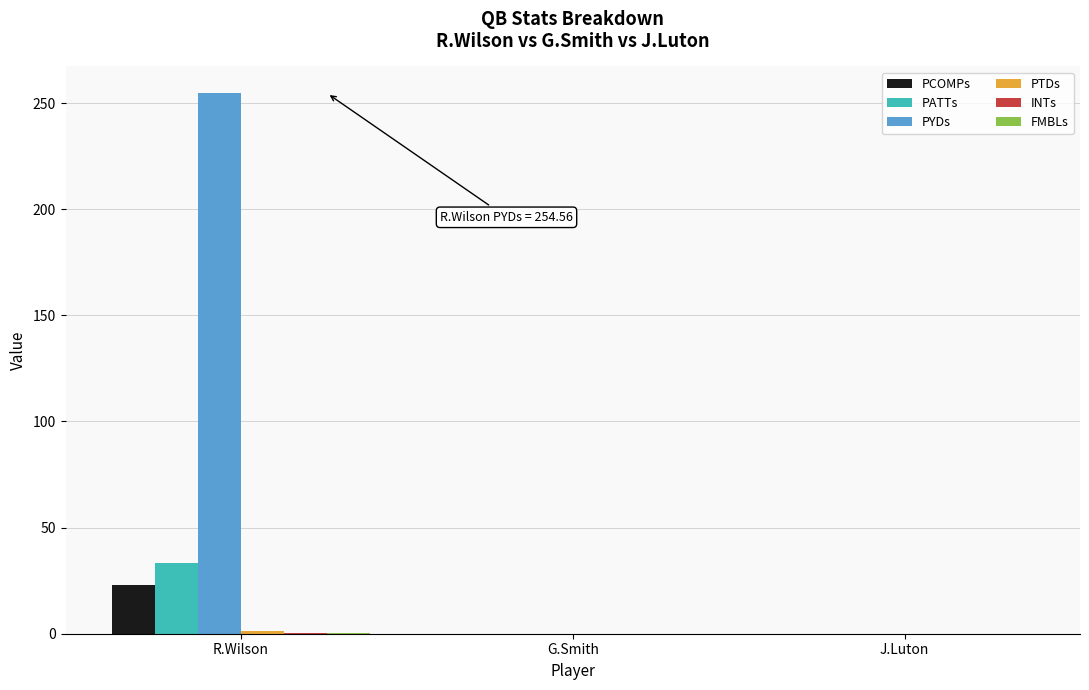

Which series changed the most between R.Wilson and J.Luton?

PYDs